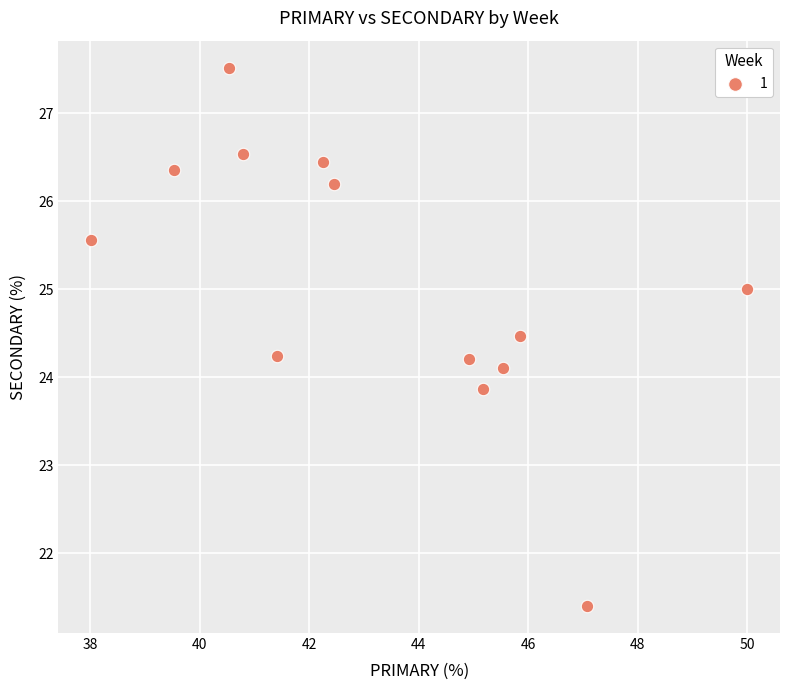

What is the range of Y values (max minus min)?

6.1